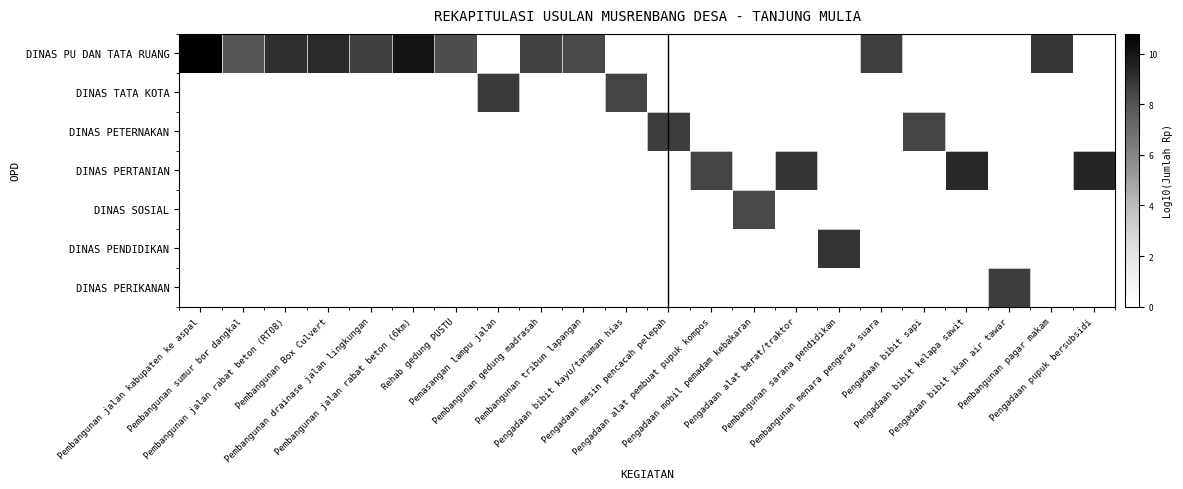

At how many categories does at least one series exceed 7?

22